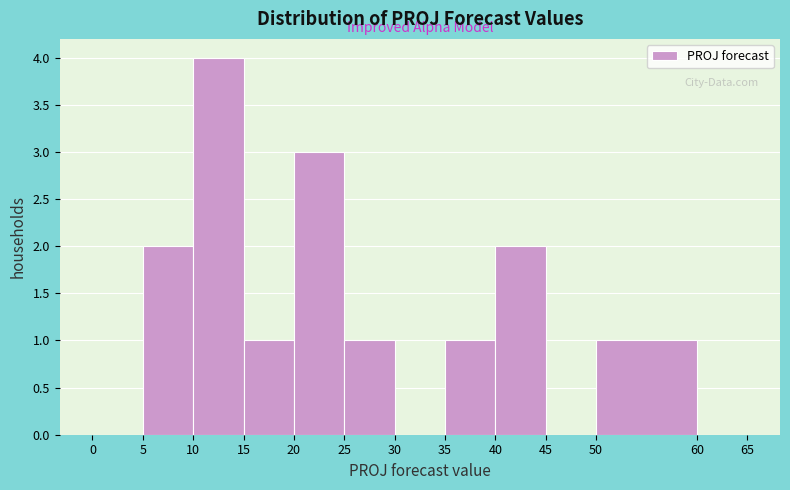

Reading left to right, transcribe this chart: for each bar, give the range it covers on the x-axis and its height. The values are not printed on the chart, so give them approximately, as read against the axis.

0 to 5: 0
5 to 10: 2
10 to 15: 4
15 to 20: 1
20 to 25: 3
25 to 30: 1
30 to 35: 0
35 to 40: 1
40 to 45: 2
45 to 50: 0
50 to 60: 1
60 to 65: 0